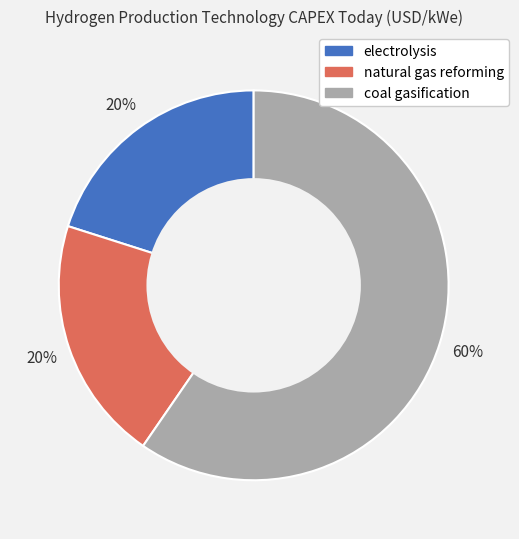

Is coal gasification the majority of the pie?

Yes